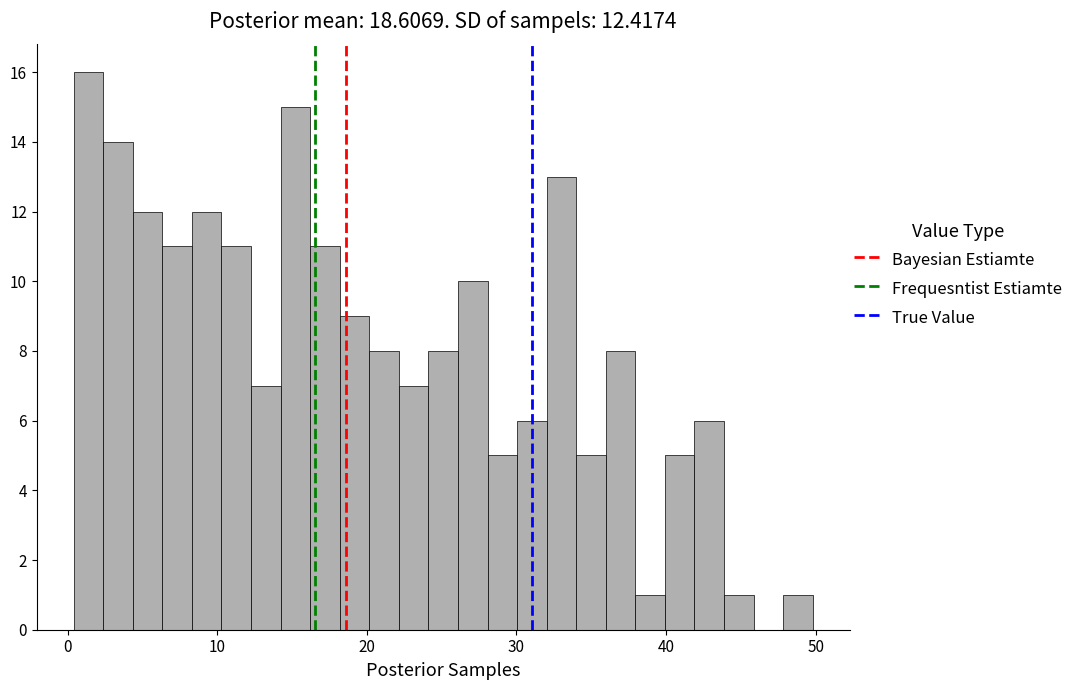

Around what value on the x-axis is the tallest bar? Give the approximate position of its centre, as read against the axis.

1